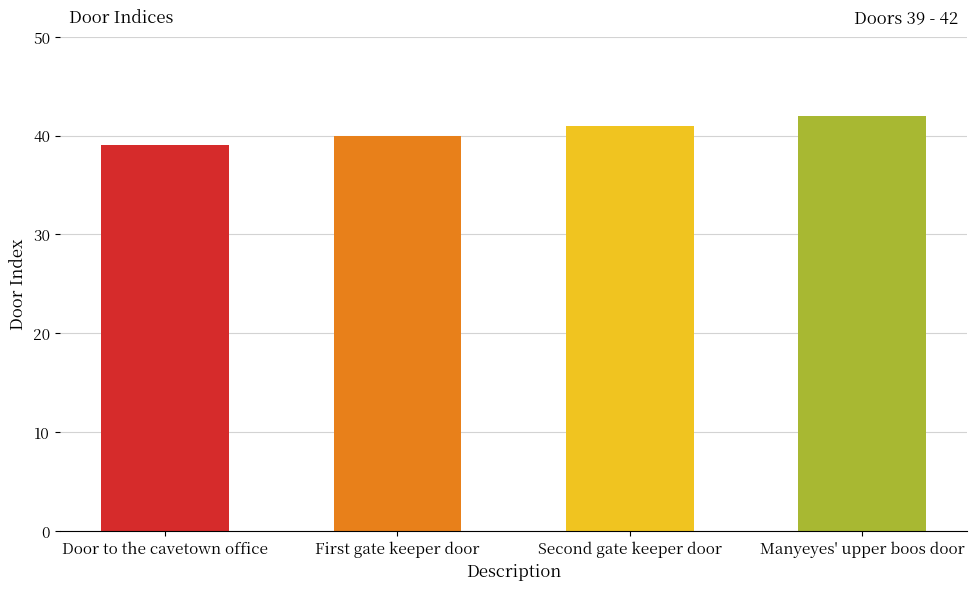

True or false: the data shows 39 at Door to the cavetown office.

True